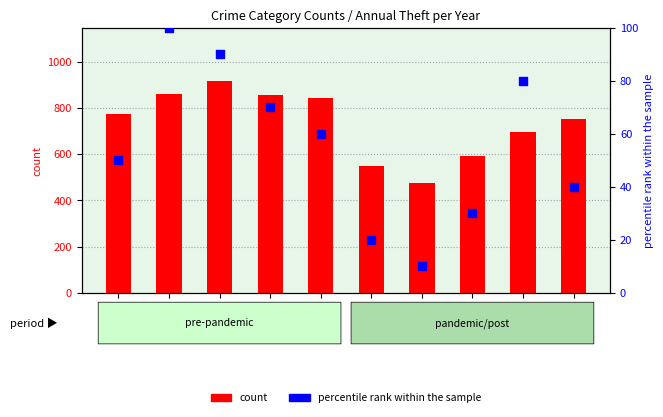

What are all the series names shown in the legend?

count, percentile rank within the sample